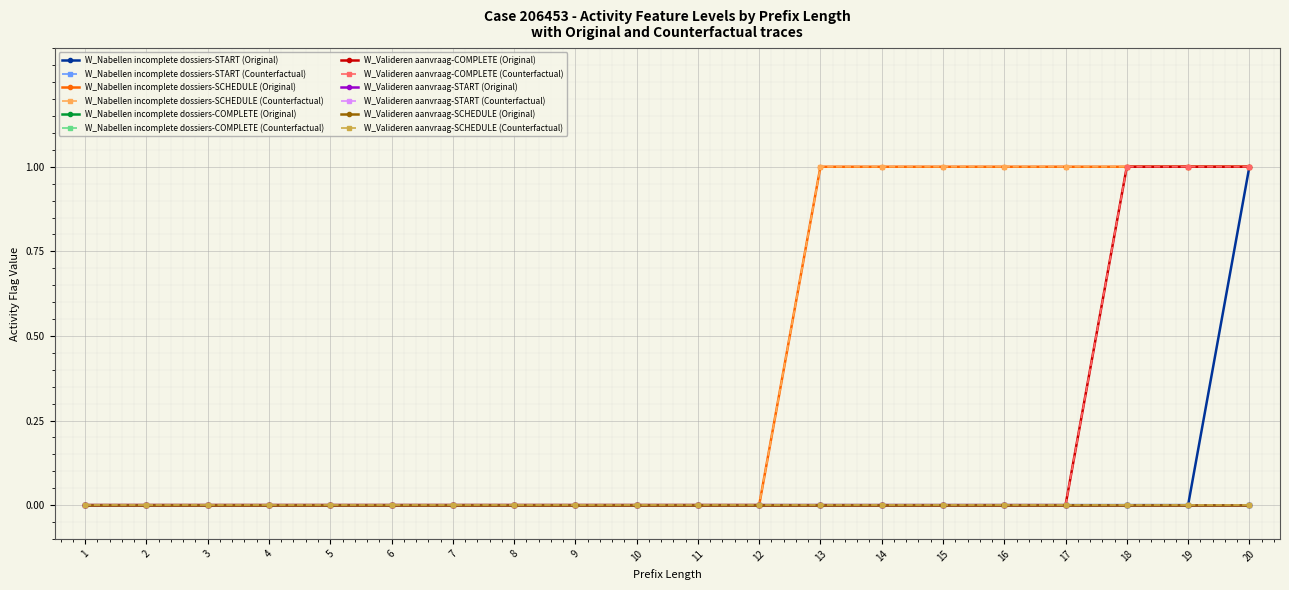

Does the chart have visible grid lines?

Yes